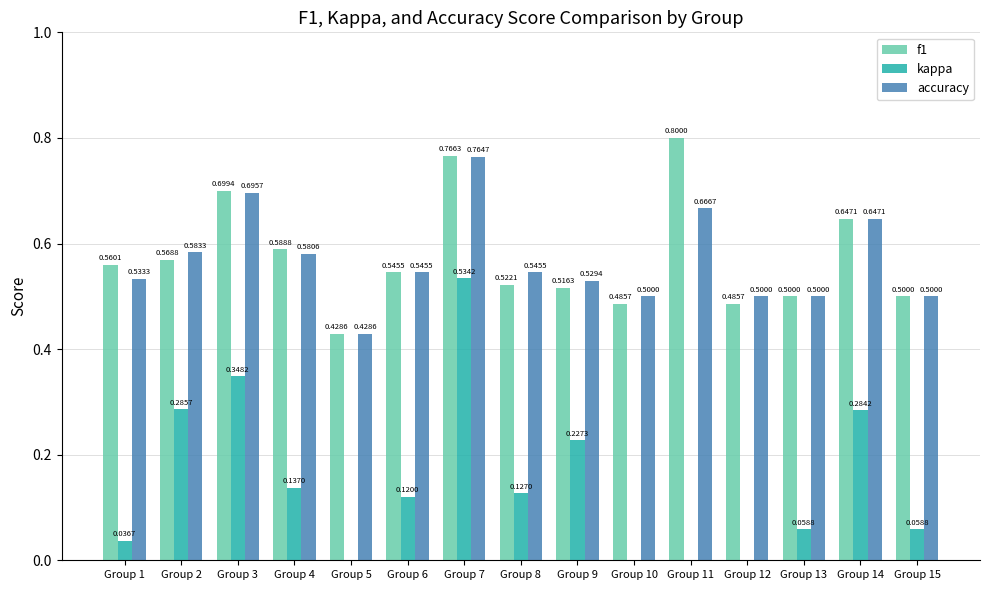

What is the spread (max minus min) of values at Group 8?

0.4